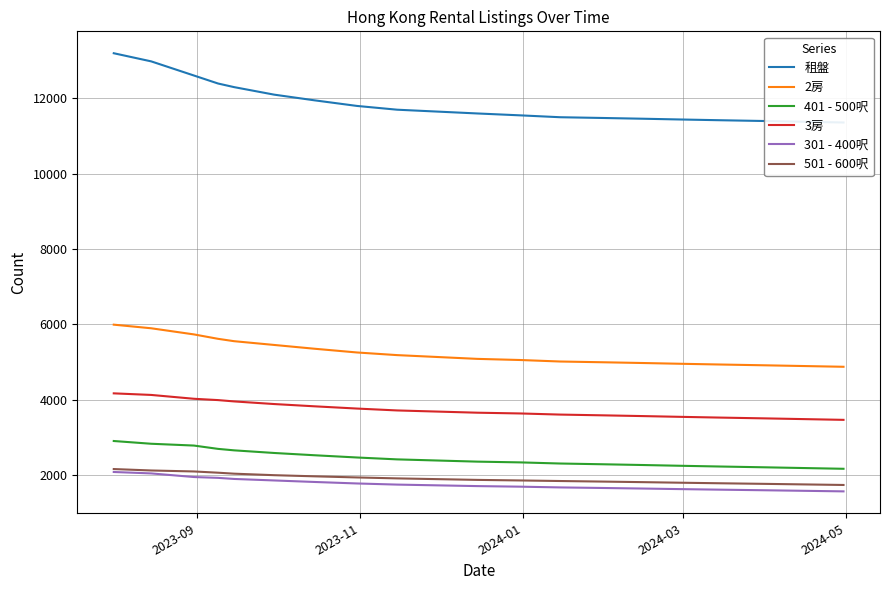

True or false: 301 - 400呎 and 2房 intersect in this chart.

False